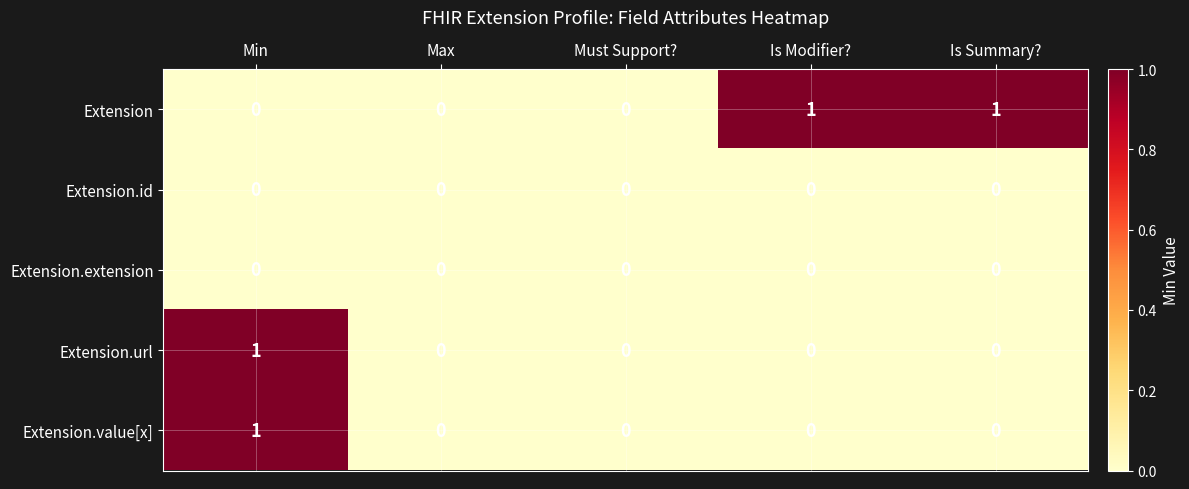

How many data points in Extension.value[x] are above 0?

1